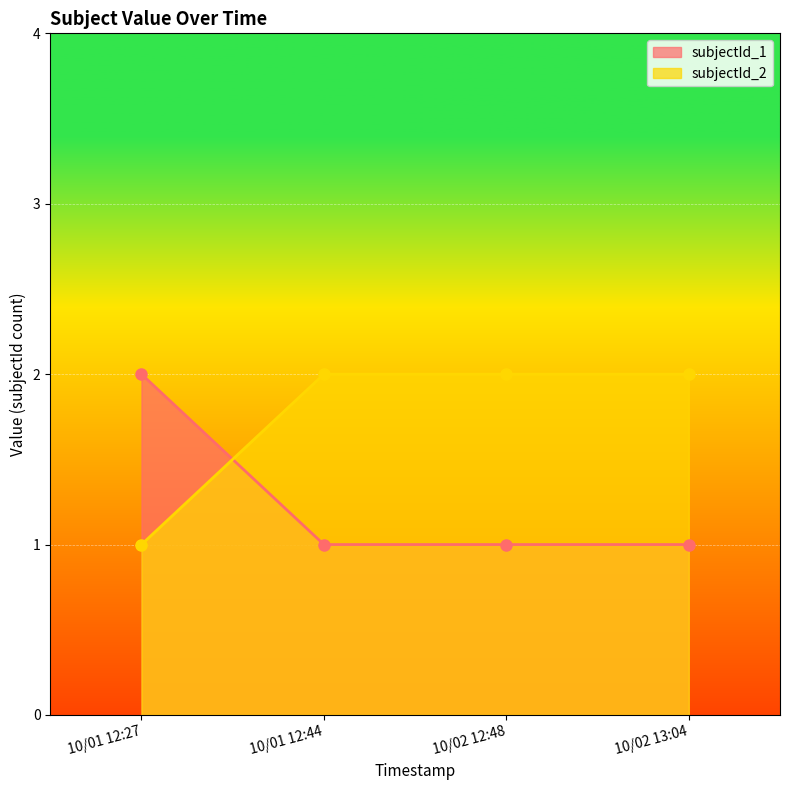

What is the approximate value of subjectId_2 at 10/01 12:27?

1